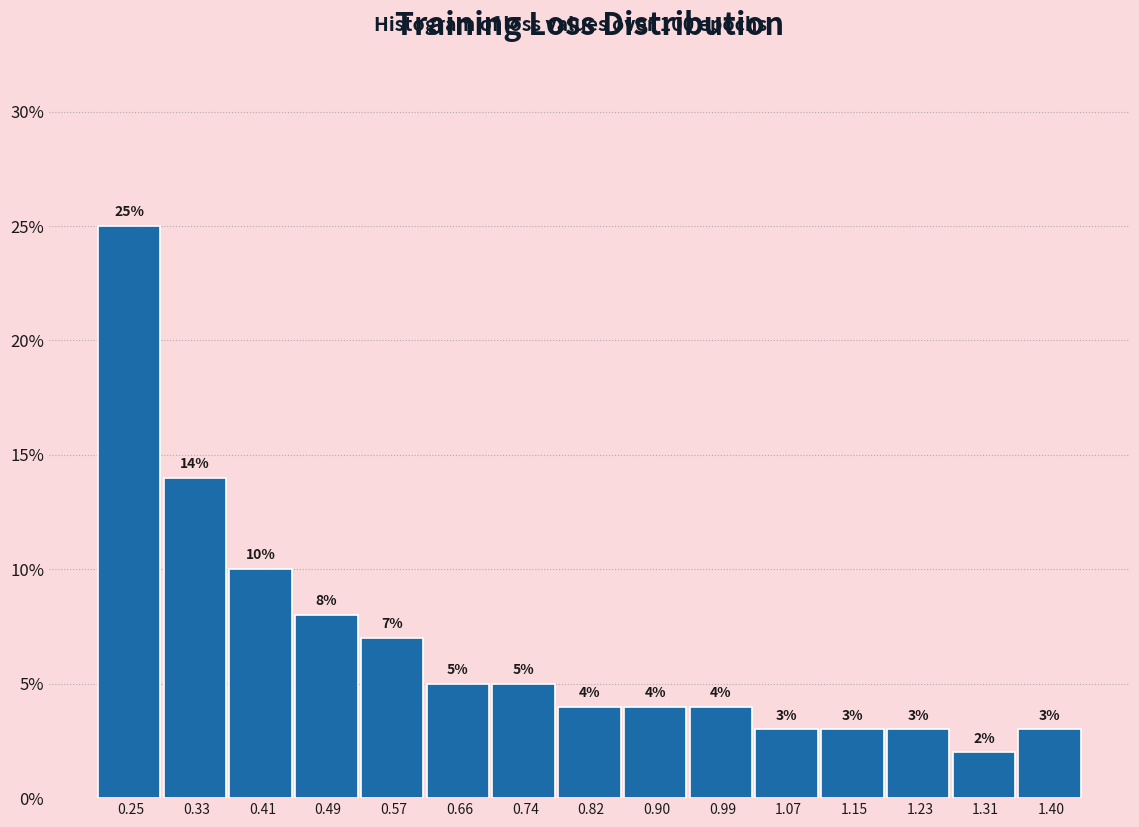

Reading left to right, list all the values displayed in this chart.

0.25=25.0	0.33=14.0	0.41=10.0	0.49=8.0	0.57=7.0	0.66=5.0	0.74=5.0	0.82=4.0	0.90=4.0	0.99=4.0	1.07=3.0	1.15=3.0	1.23=3.0	1.31=2.0	1.40=3.0